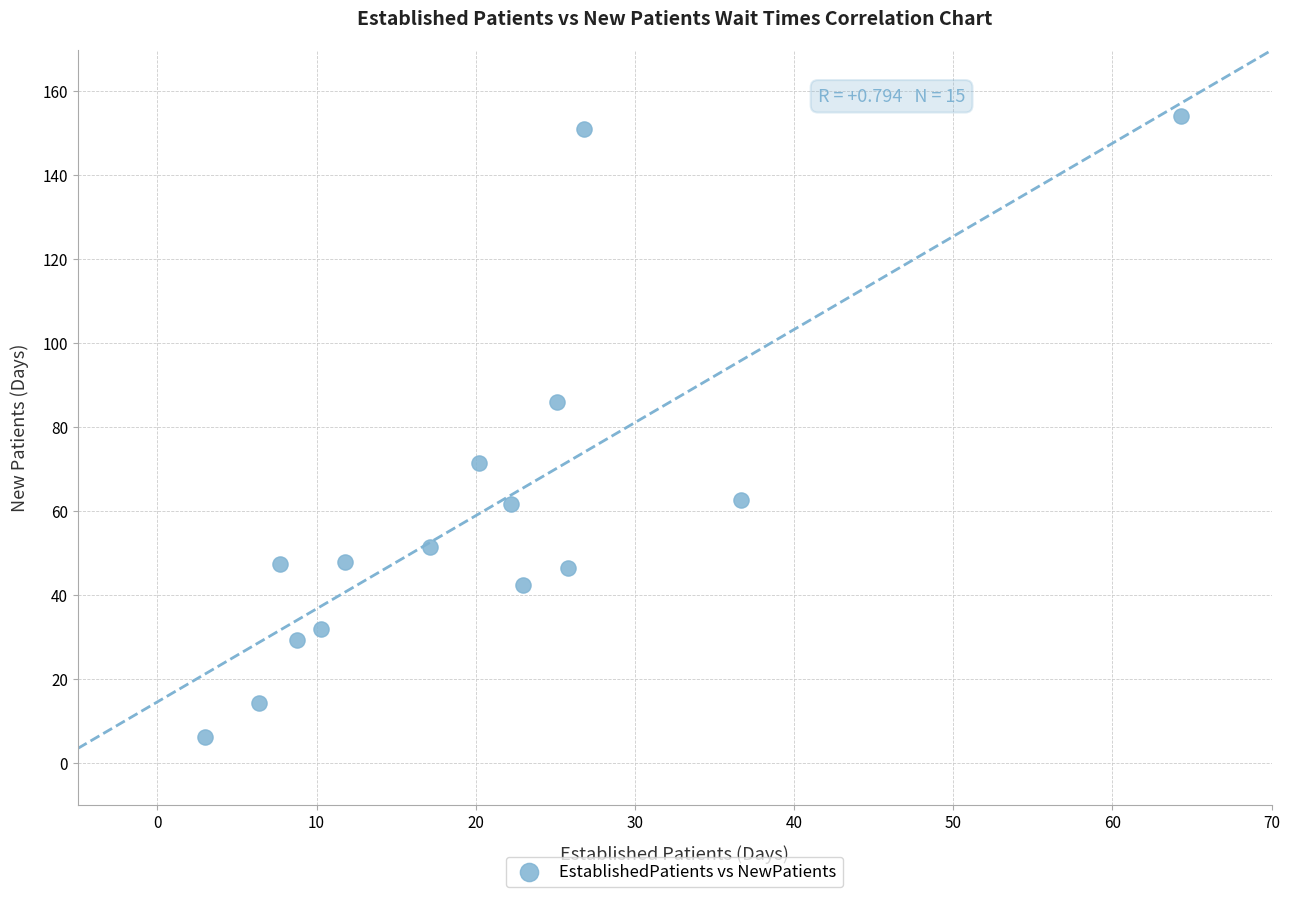

What Y value in the scatter plot is closest to 80?

85.9